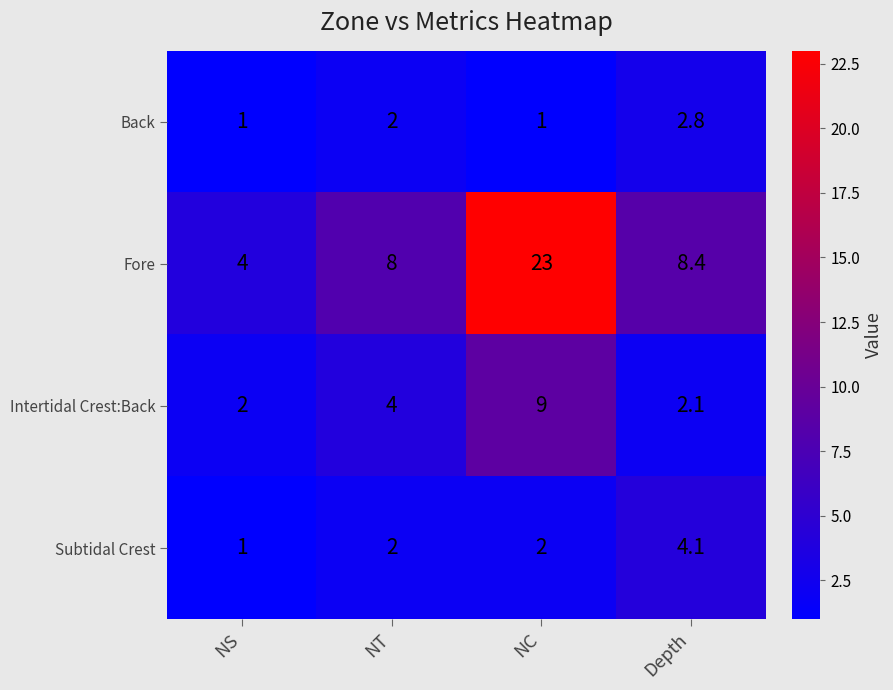

At NC, list the series in order from smallest to largest.

Back, Subtidal Crest, Intertidal Crest:Back, Fore